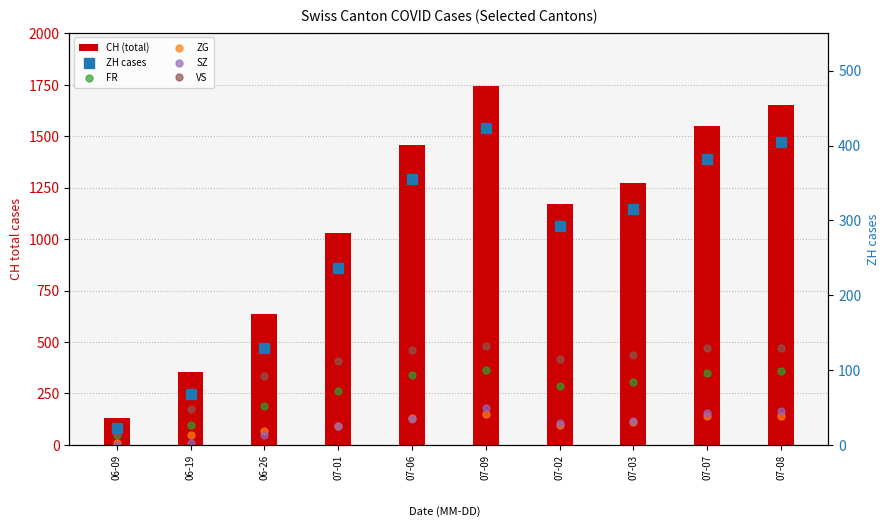

How many groups of bars are there?

10